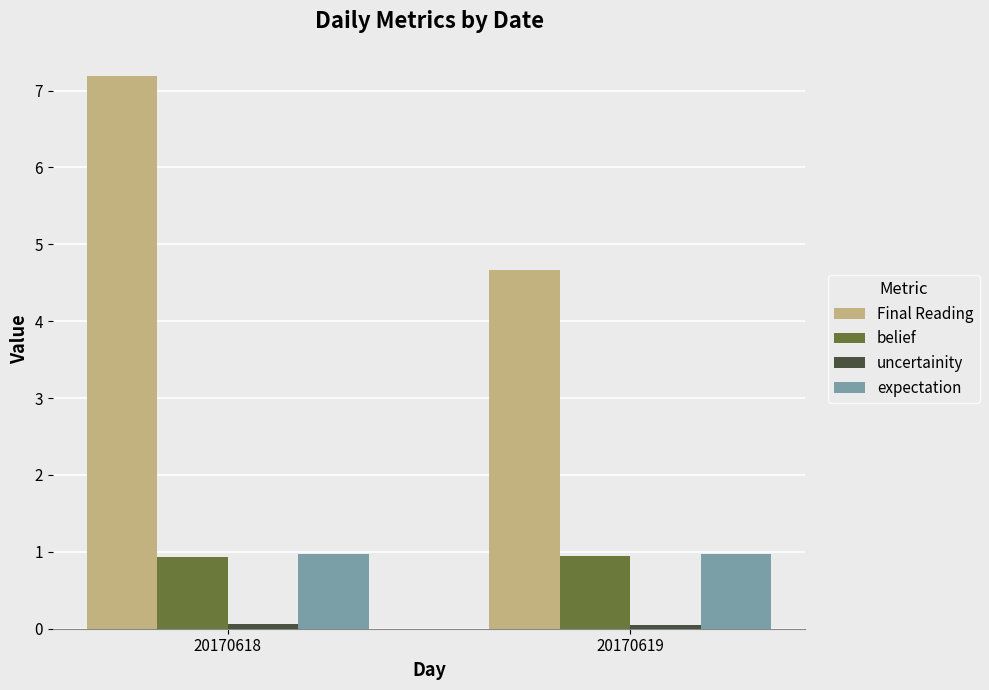

Which series has the widest spread of values?

Final Reading